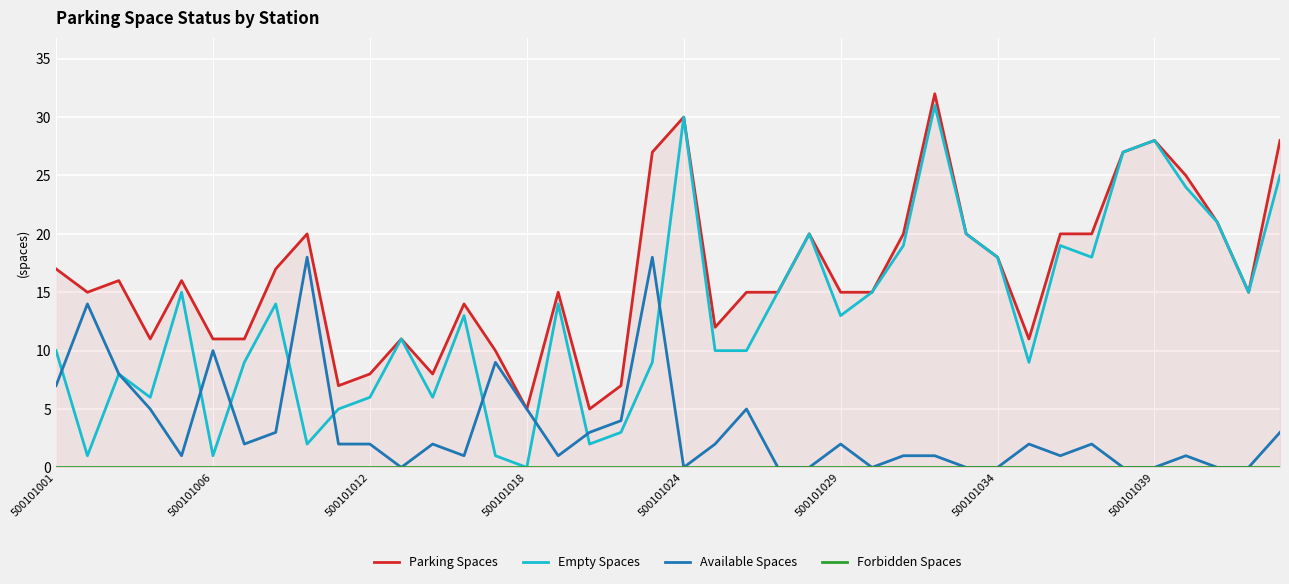

True or false: Forbidden Spaces has a value of 0 at 24.

True